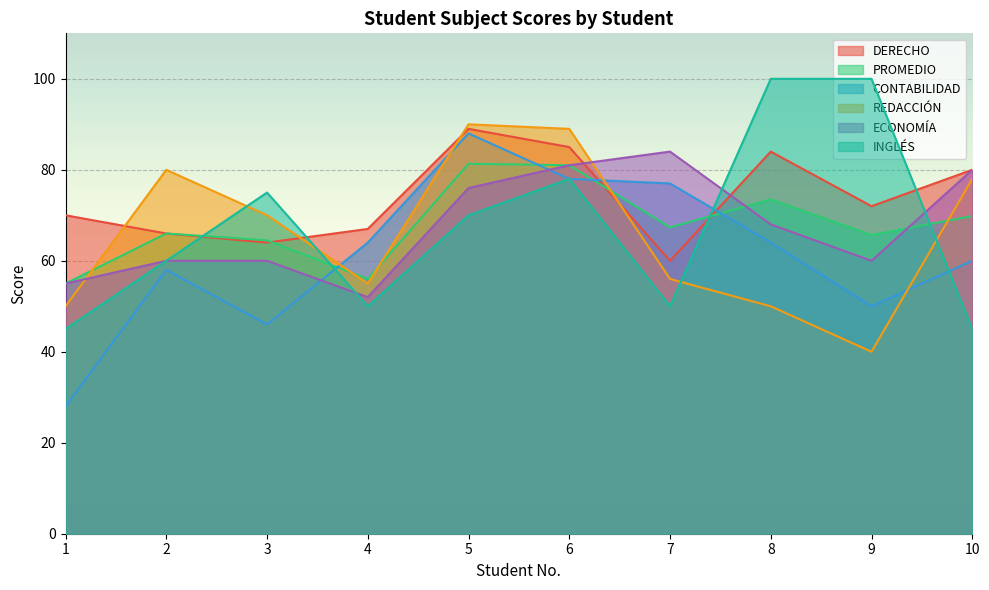

True or false: CONTABILIDAD and PROMEDIO cross at least once.

True